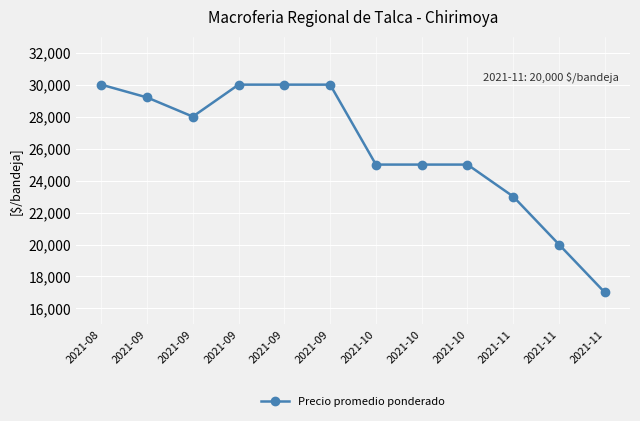

Is this an area chart (filled region under the line)?

No